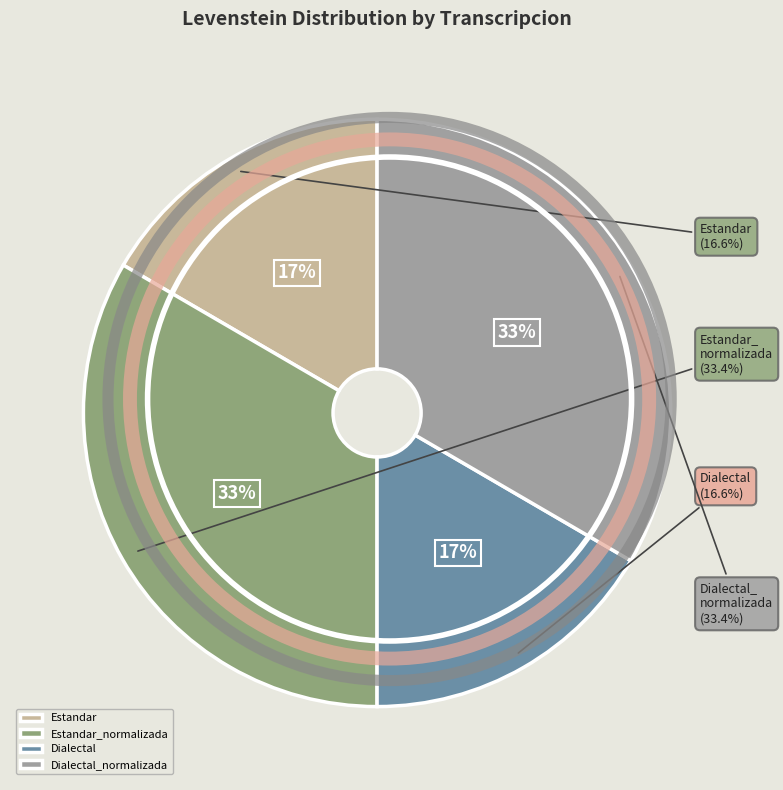

True or false: Dialectal accounts for 17% of the total.

True